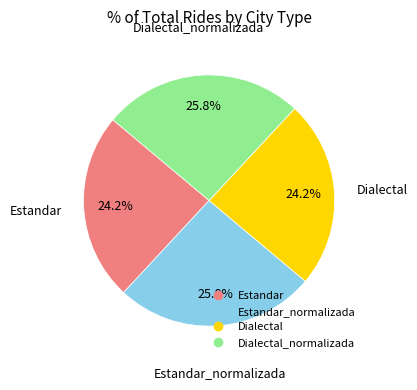

Does any single category account for the majority?

No